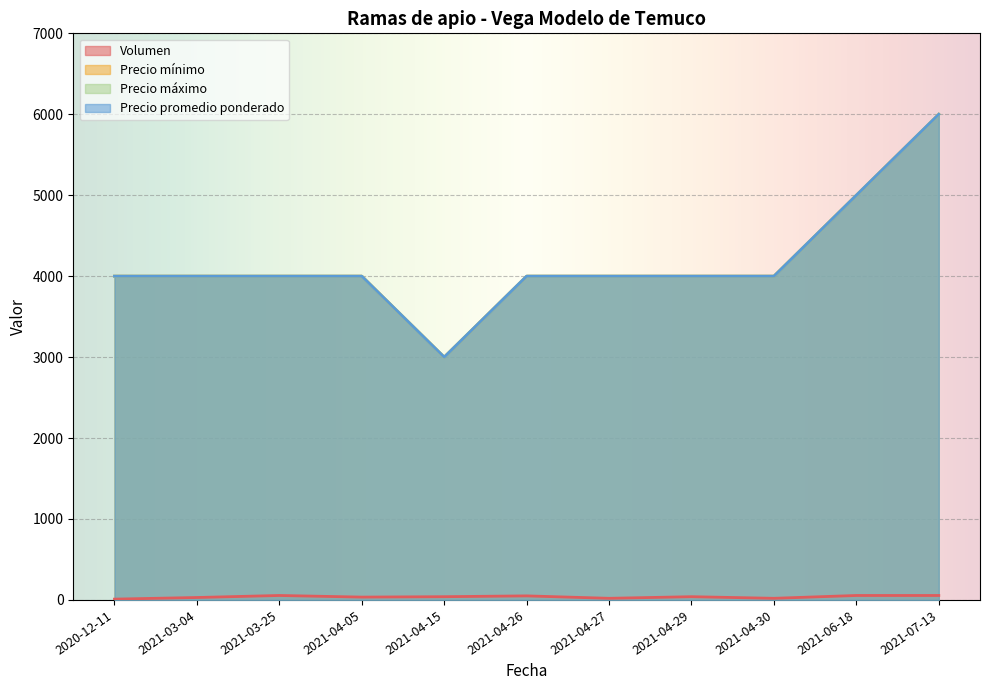

What is the smallest value displayed?

10